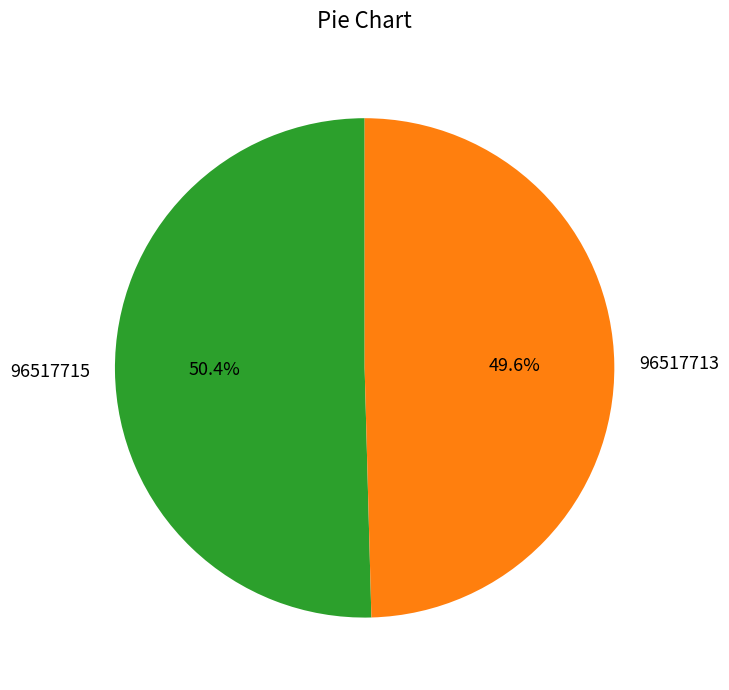

Which has a higher value, 96517715 or 96517713?

96517715